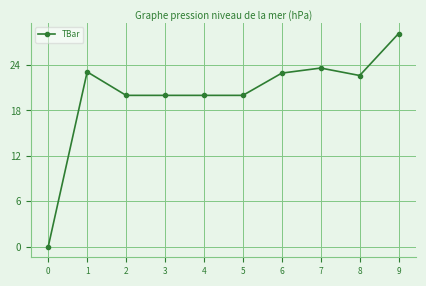

Between 6 and 7, which is larger?

7